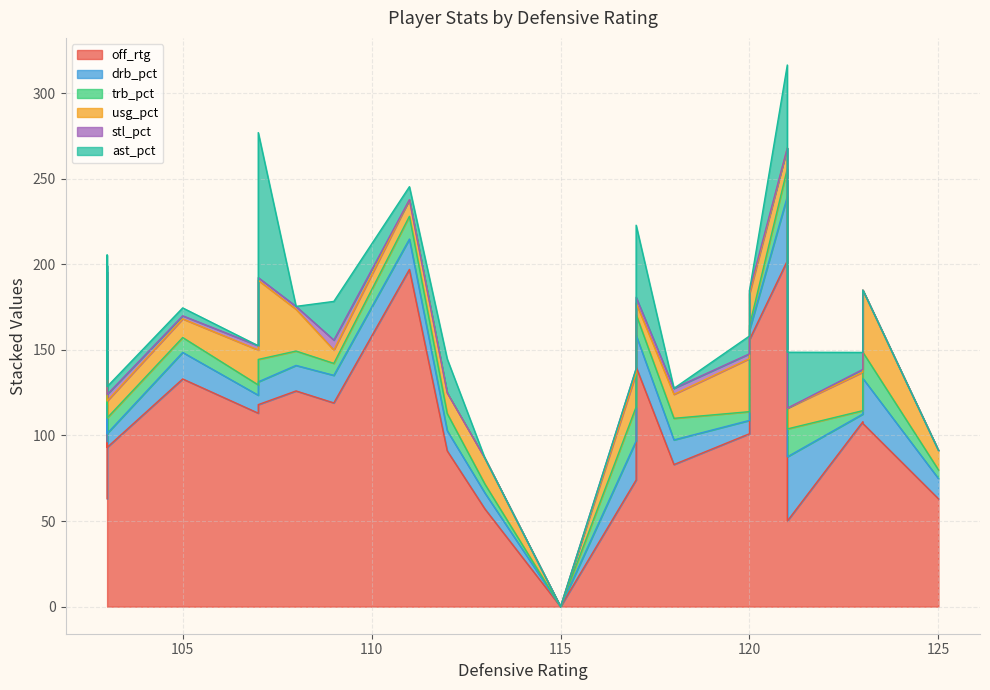

Which series changed the most between 121 and 112?

off_rtg